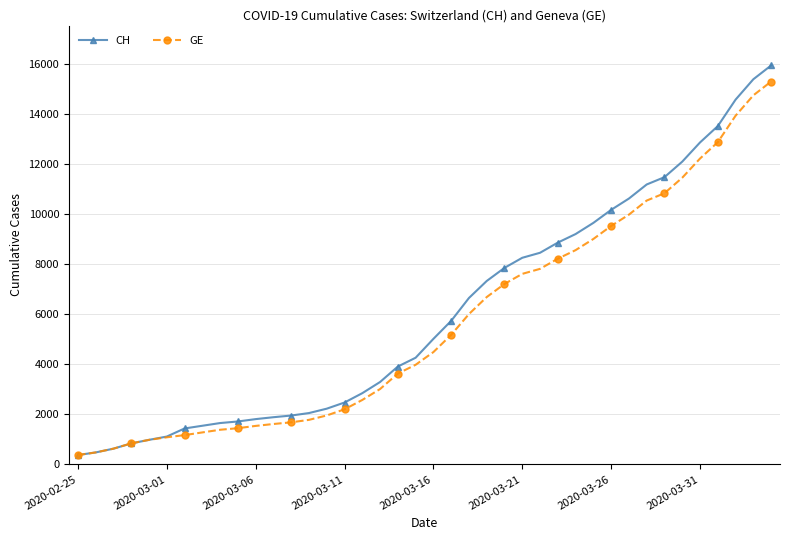

What is the maximum value for CH?

15926